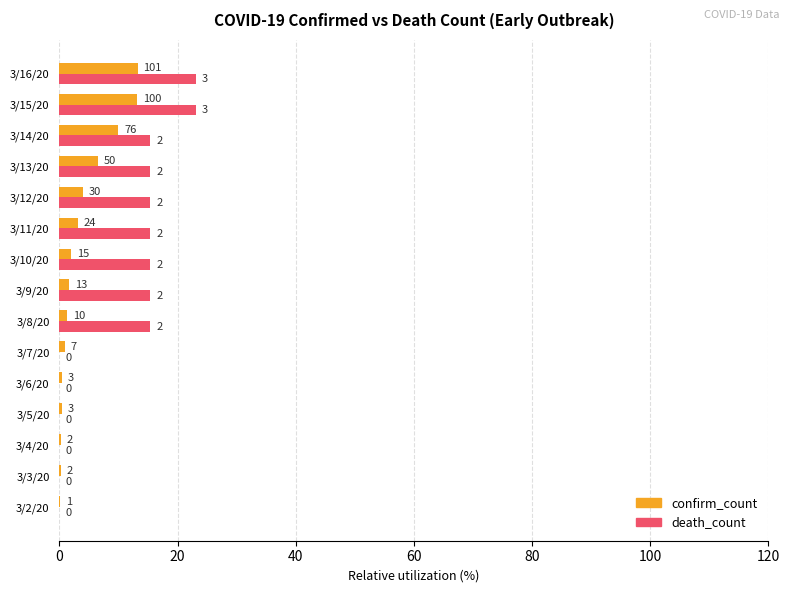

What is the approximate value of confirm_count at 3/16/20?

13.2